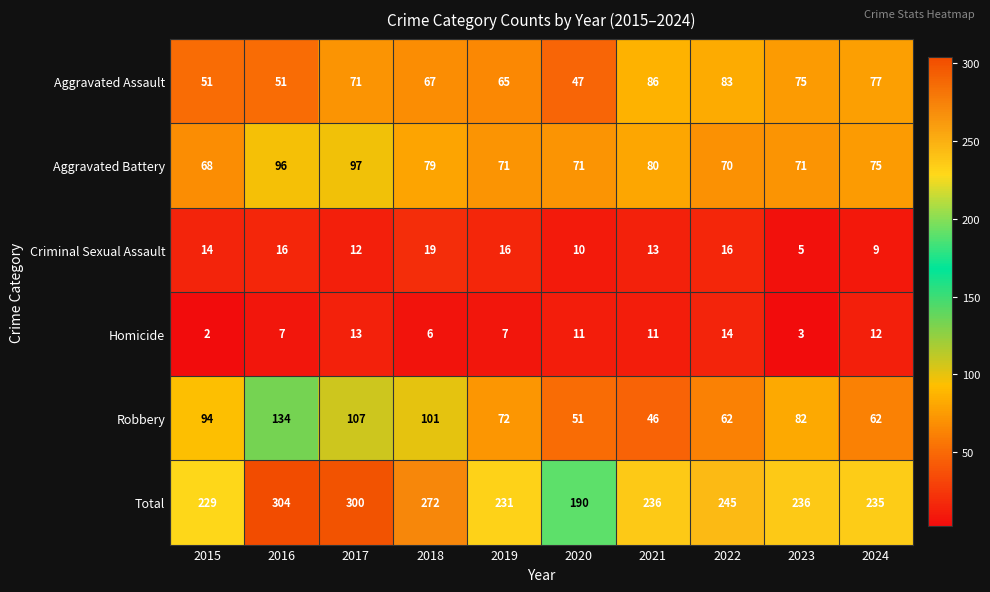

Which series has the largest total across all categories?

Total